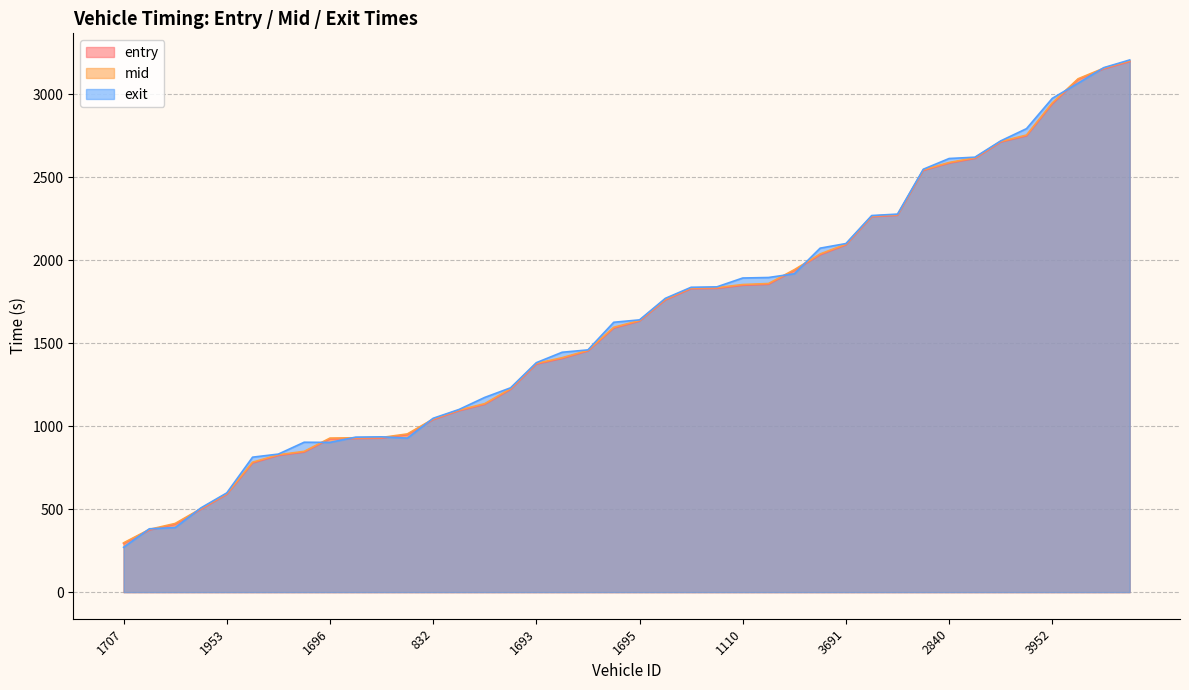

What is the label of the 22nd point from the right?

1688